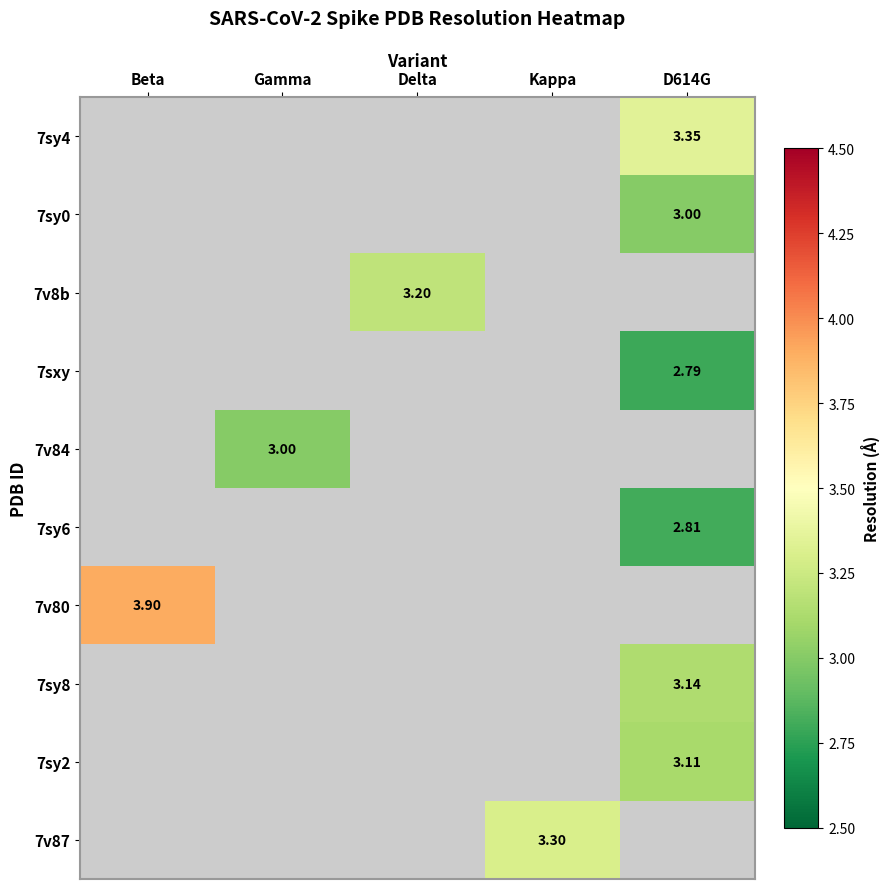

What is the smallest value displayed?

2.8